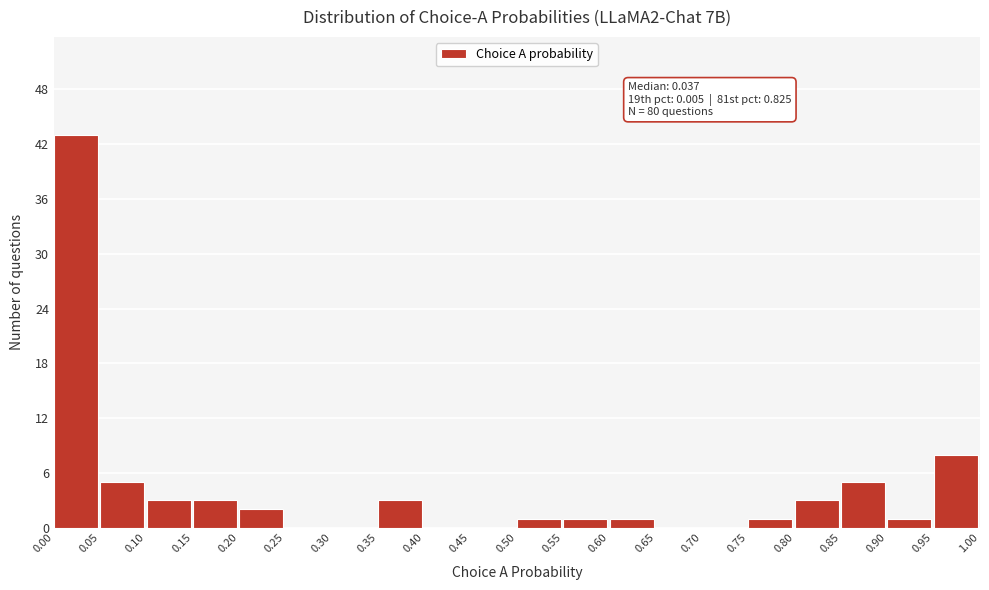

Over which range of the x-axis is the bar tallest?

0.00 to 0.05